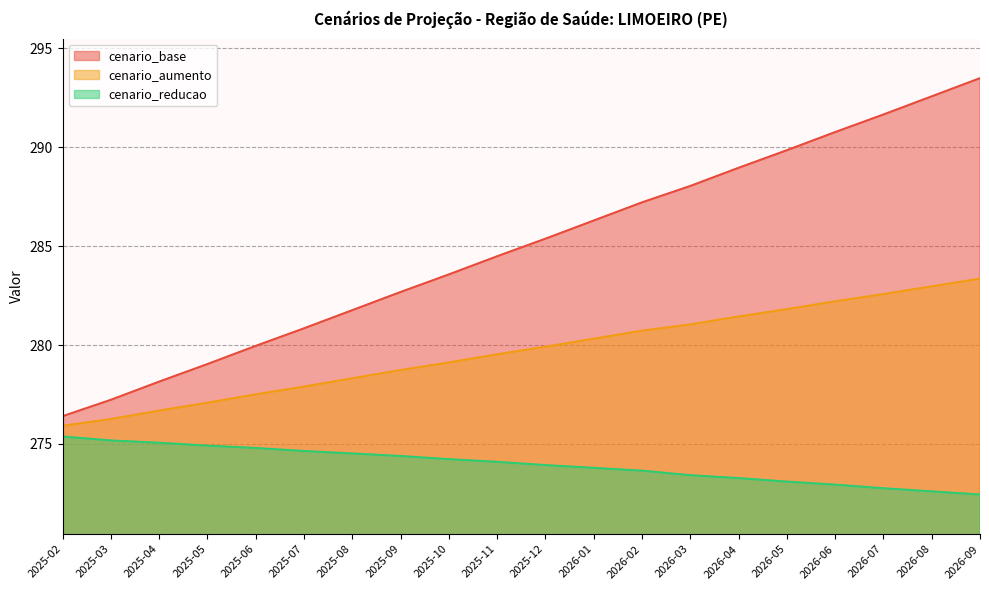

At which category is the sum across all series the highest?

2026-09